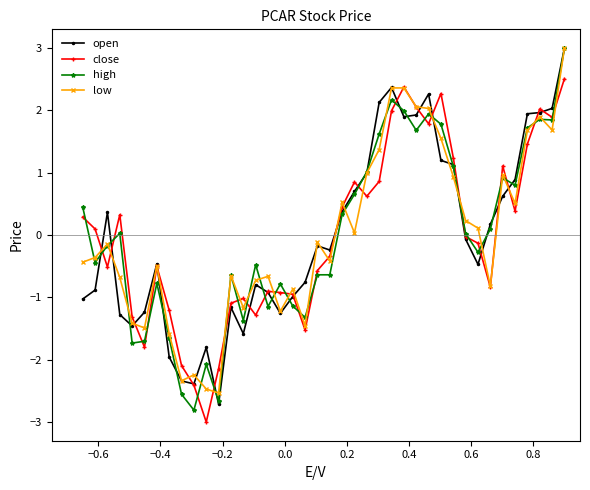

What is the greatest value displayed?

3.0